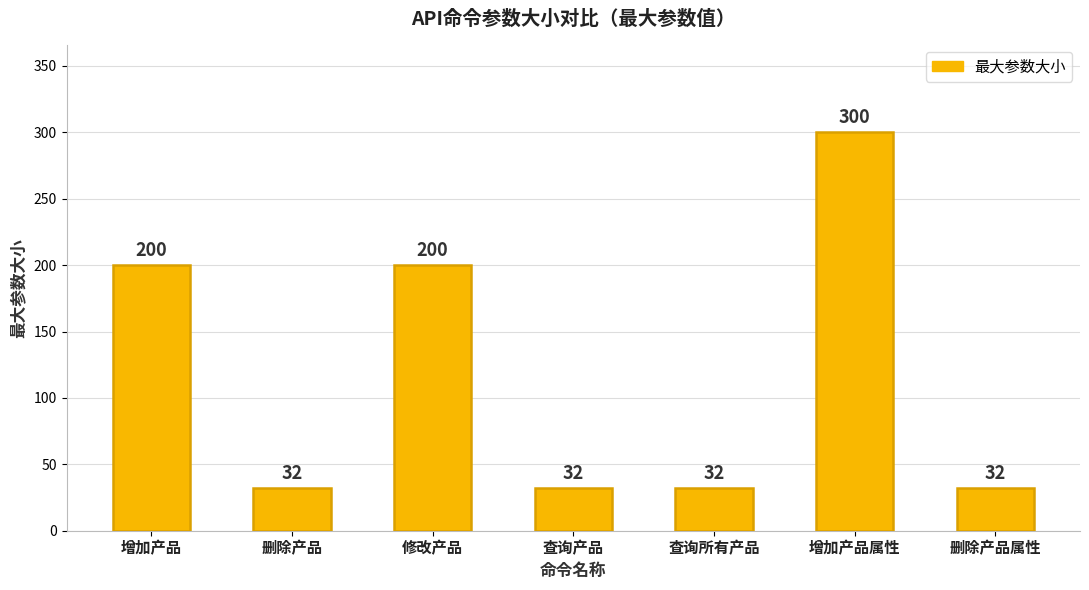

What is the label of the 2nd bar from the right?

增加产品属性